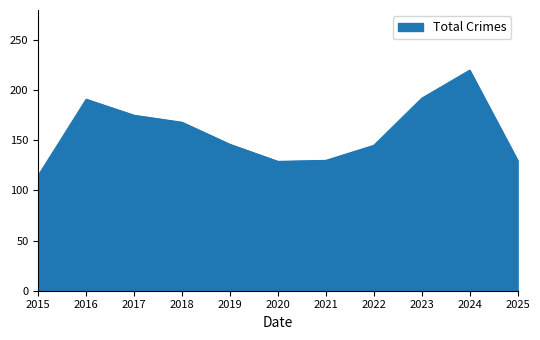

The value at 2017 is 175. True or false?

True